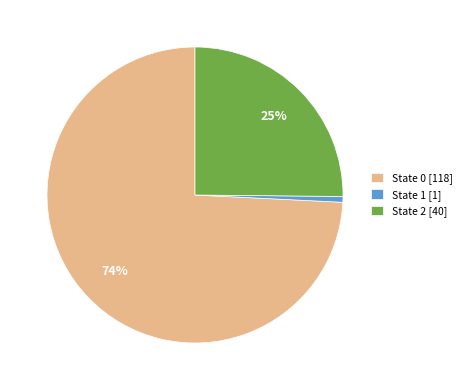

Does State 1 [1] account for over 50% of the chart?

No